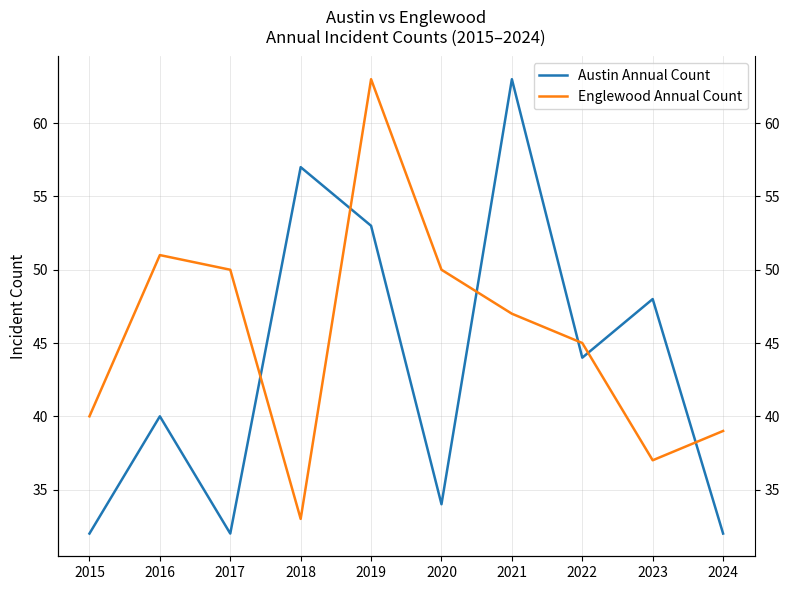

In Englewood Annual Count, how many points are higher than both neighbors (excluding endpoints)?

2